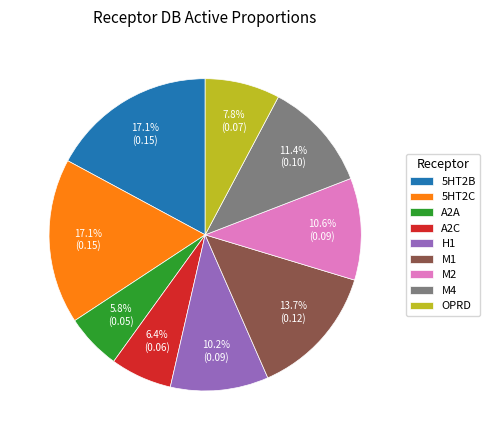

Which category has the smallest portion of the pie?

A2A